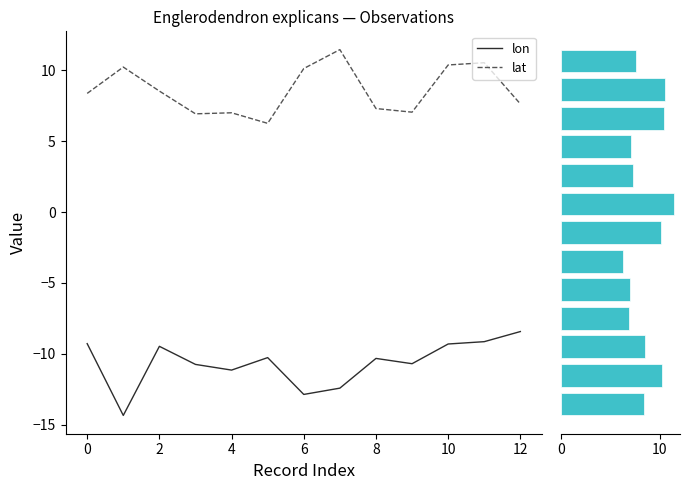

True or false: lat has a value of 11.0 at 8.

False